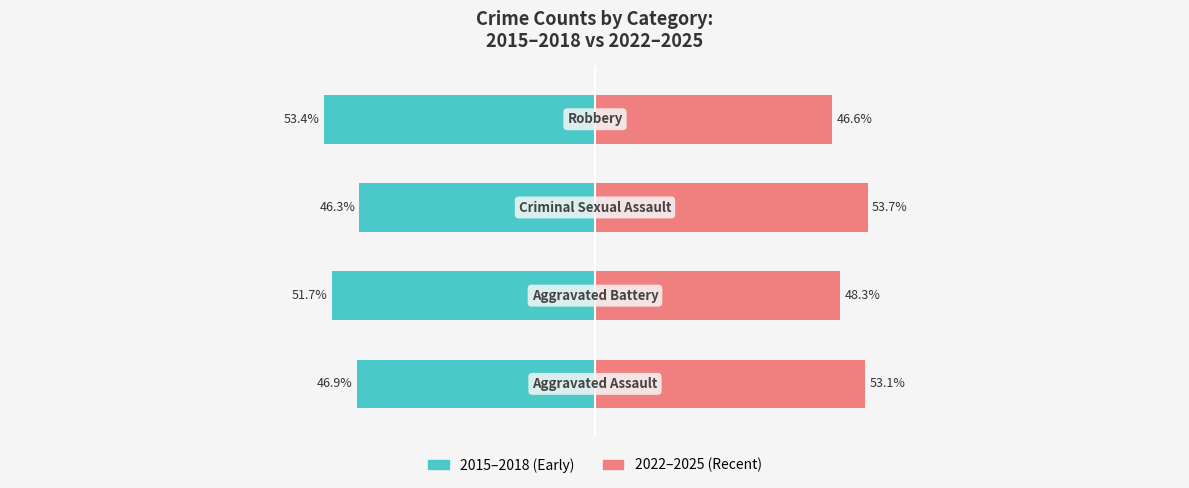

What is the average value of the 2015–2018 series?

-49.6